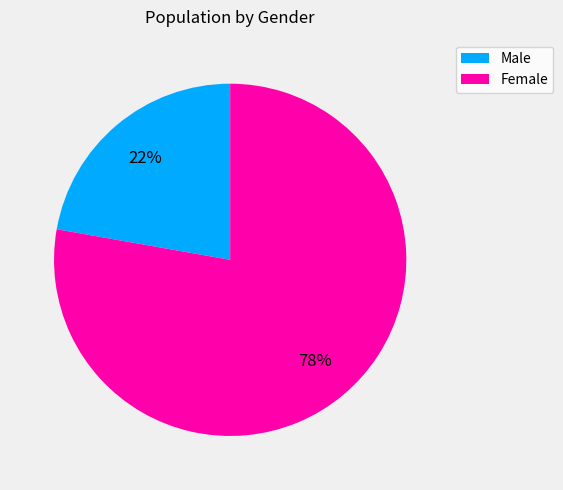

To the nearest percent, what percentage of the pie is Male?

22%